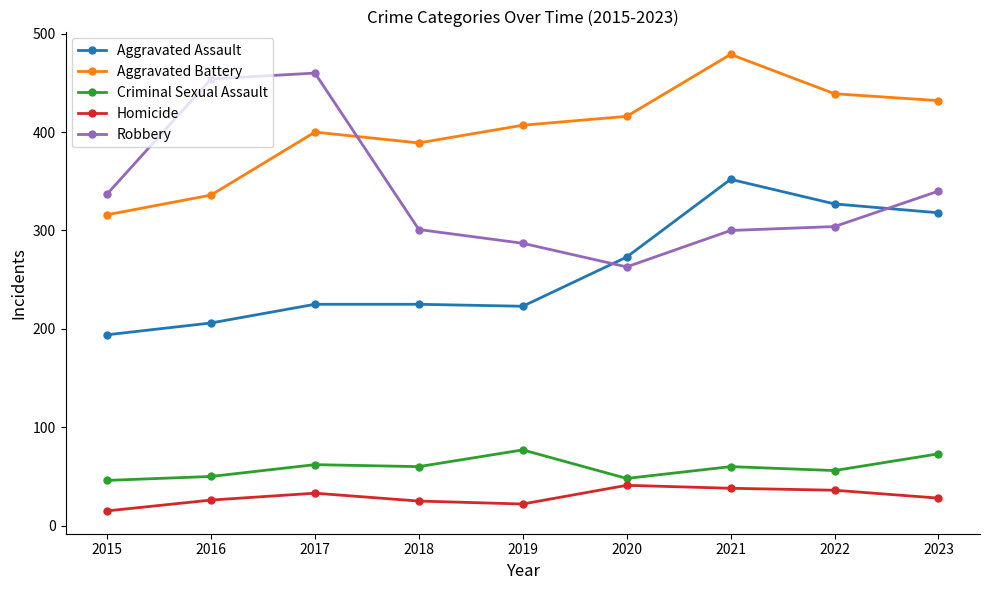

List the labels in order of Aggravated Battery value, largest first.

2021, 2022, 2023, 2020, 2019, 2017, 2018, 2016, 2015